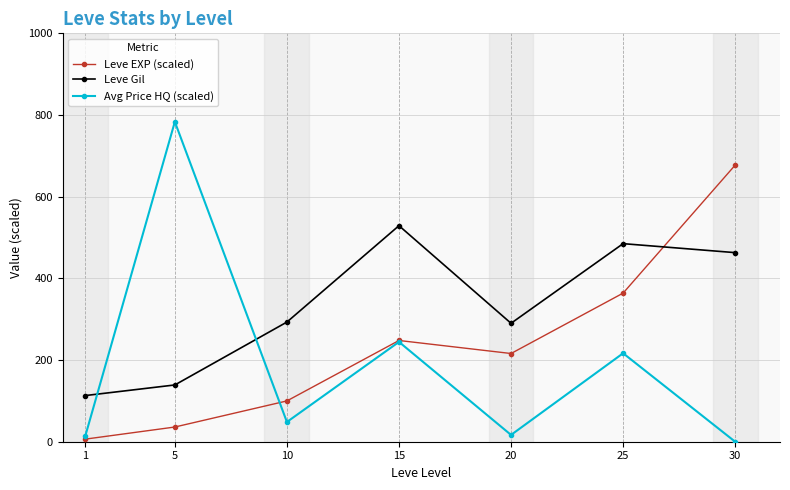

What is the value of the Leve Gil point at the 1st from the left?

113.0